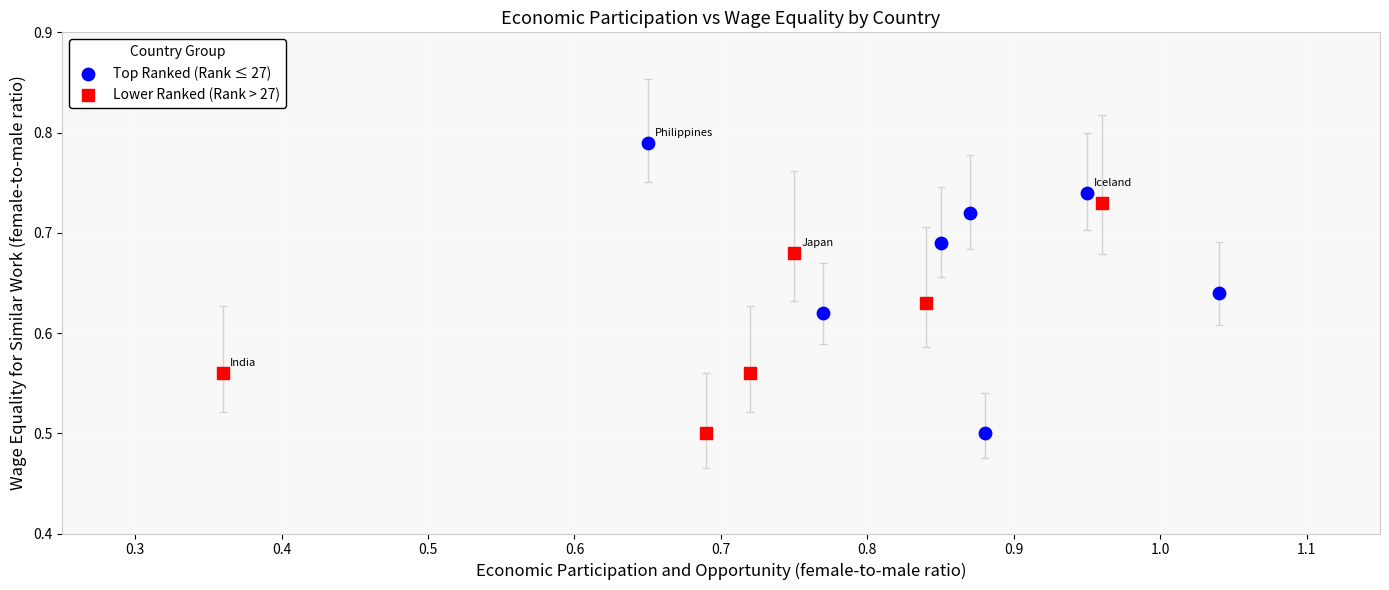

Which series reaches the maximum Y coordinate?

Top Ranked (Rank ≤ 27)